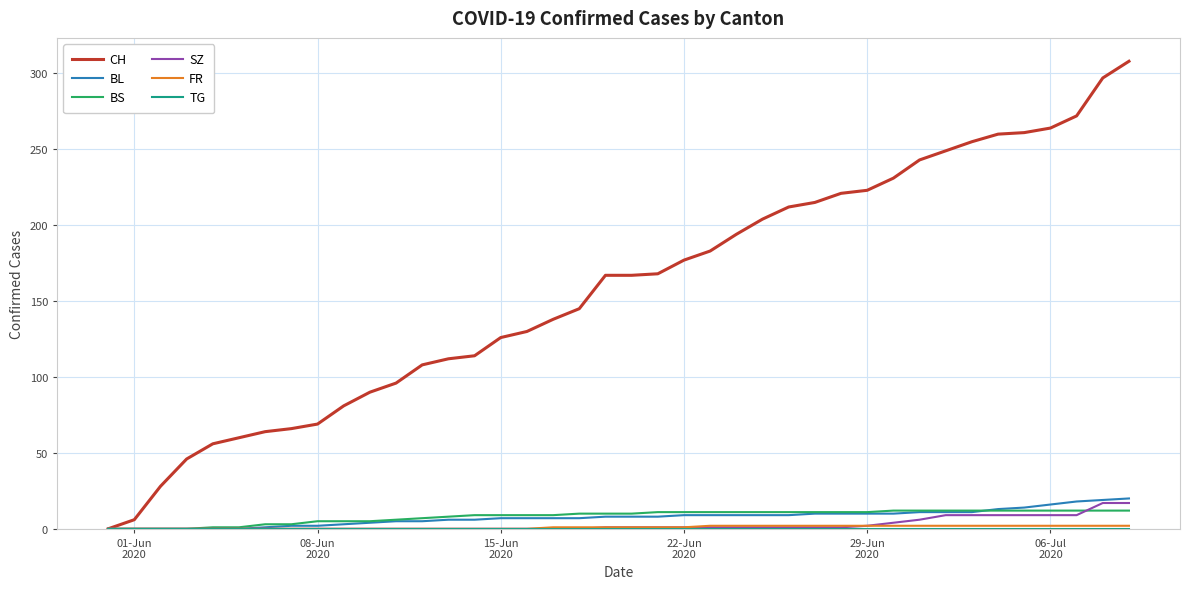

Which series has the largest range (max minus min)?

CH